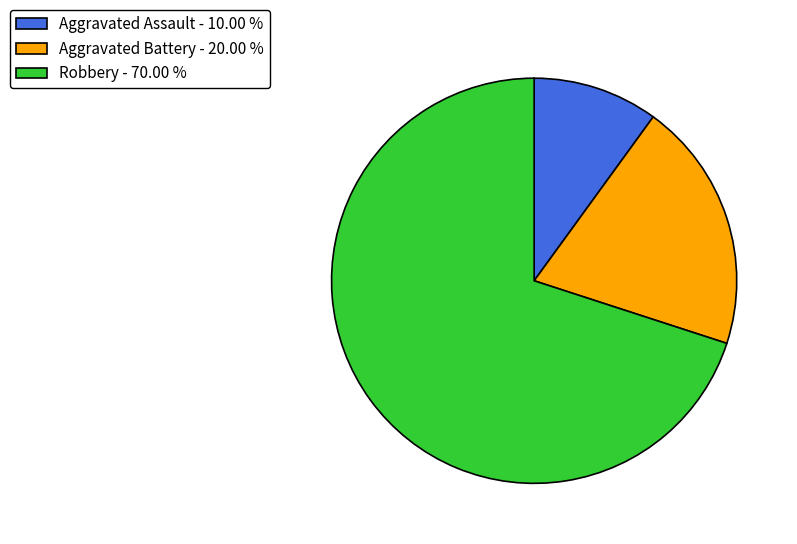

Does any single category account for the majority?

Yes